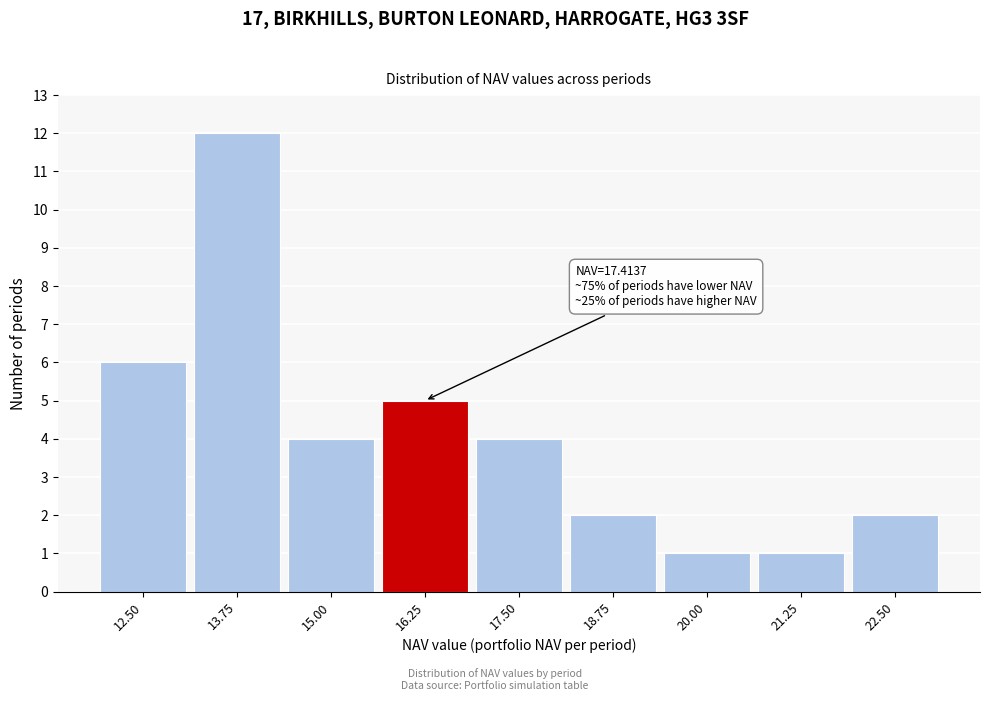

Reading right to left, what are all the values shown in this chart?

22.50=2	21.25=1	20.00=1	18.75=2	17.50=4	16.25=5	15.00=4	13.75=12	12.50=6